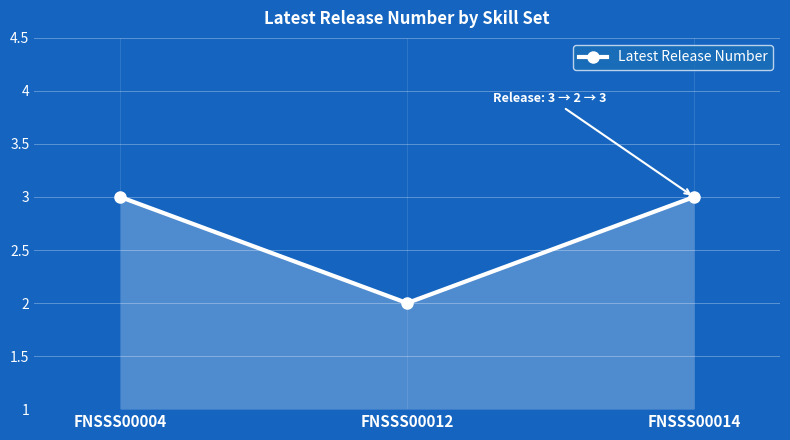

Does the chart have visible grid lines?

Yes